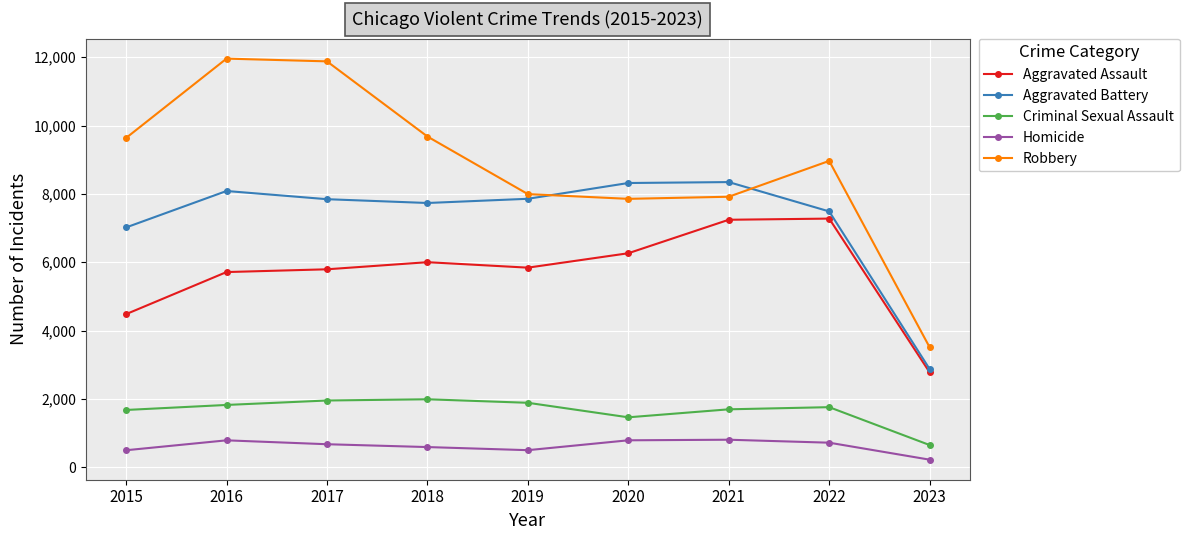

Which series has the largest range (max minus min)?

Robbery